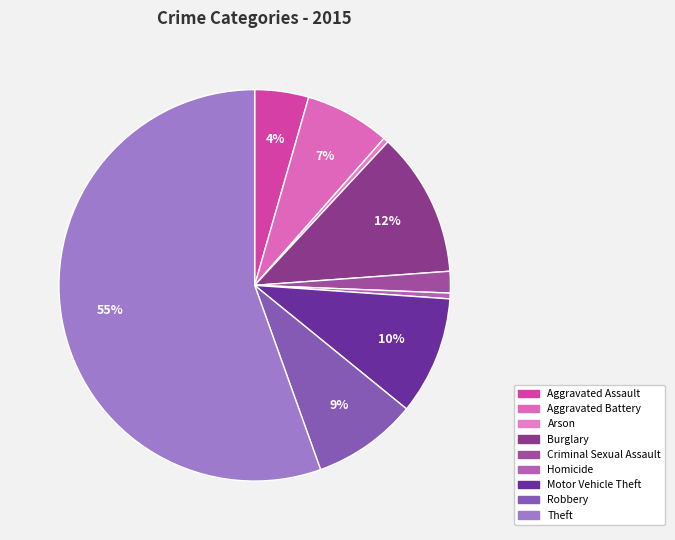

What percentage is the Motor Vehicle Theft slice, to the nearest percent?

10%